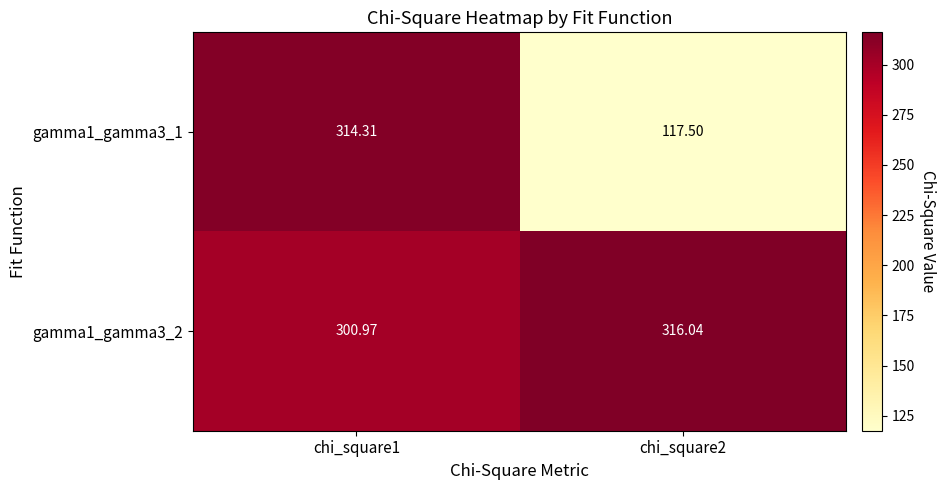

Is the value of gamma1_gamma3_1 at chi_square1 greater than the value of gamma1_gamma3_2 at chi_square1?

Yes